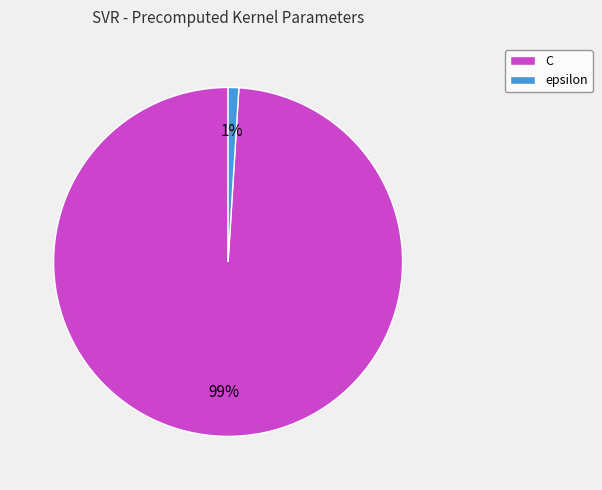

True or false: C accounts for 93% of the total.

False